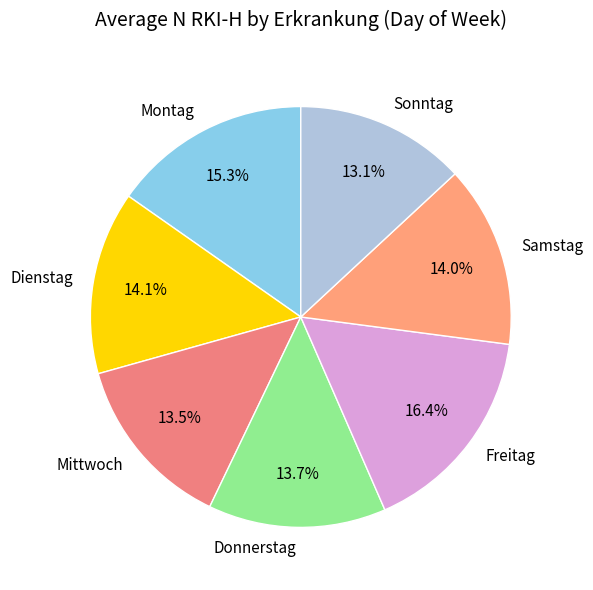

Is there a majority slice in this chart?

No